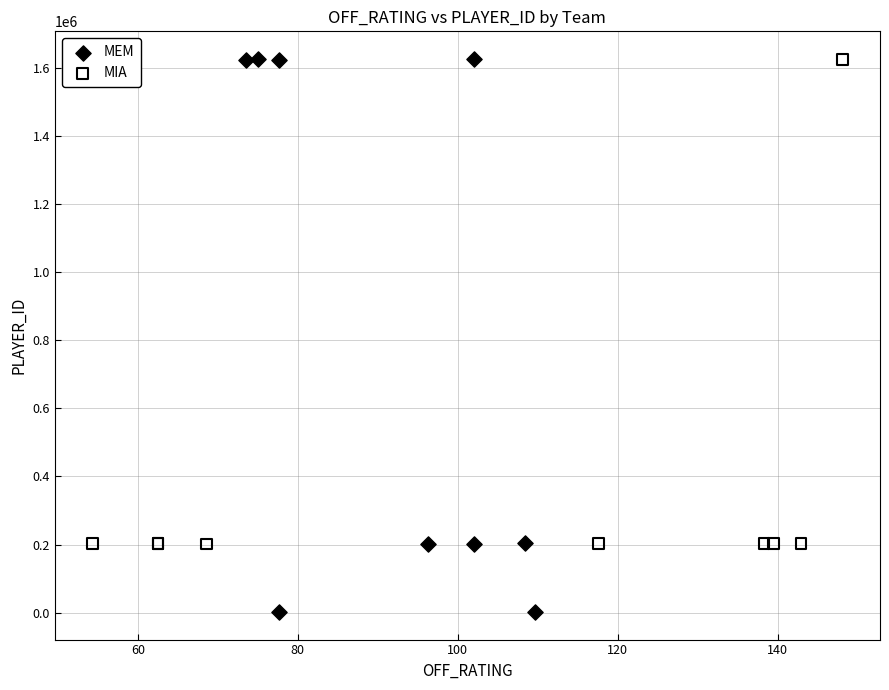

Which series has the largest Y range (max minus min)?

MEM